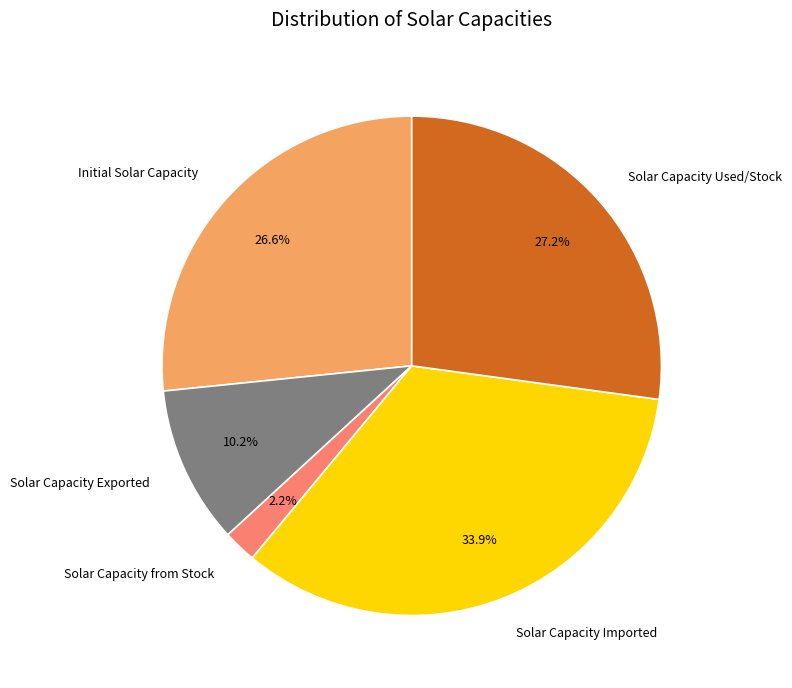

What portion of the pie excludes Initial Solar Capacity?

73.4%